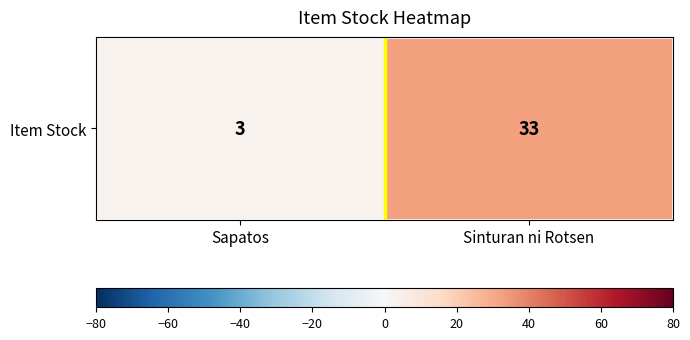

Rank the categories by value from lowest to highest.

Sapatos, Sinturan ni Rotsen